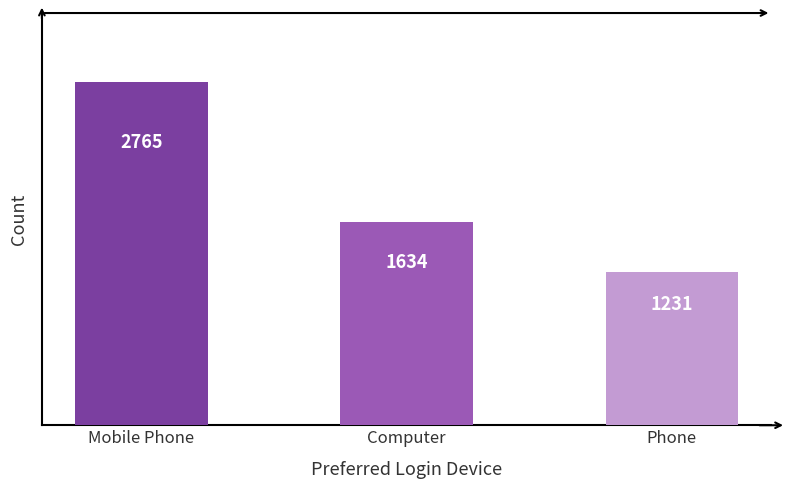

Count the values in the range 1231 to 2765.

3